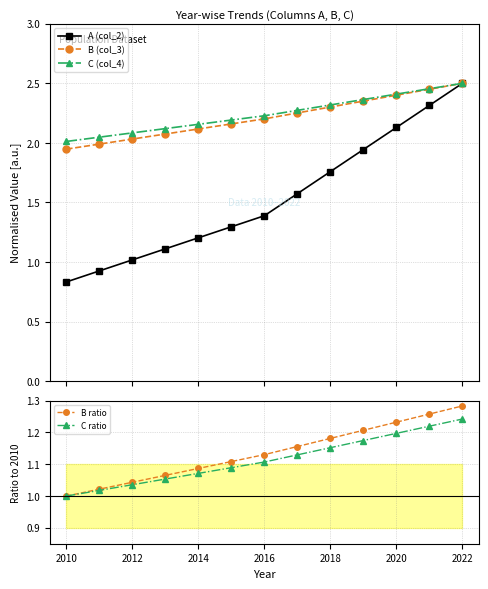

True or false: A (col_2) has more than 2 interior local peaks.

False